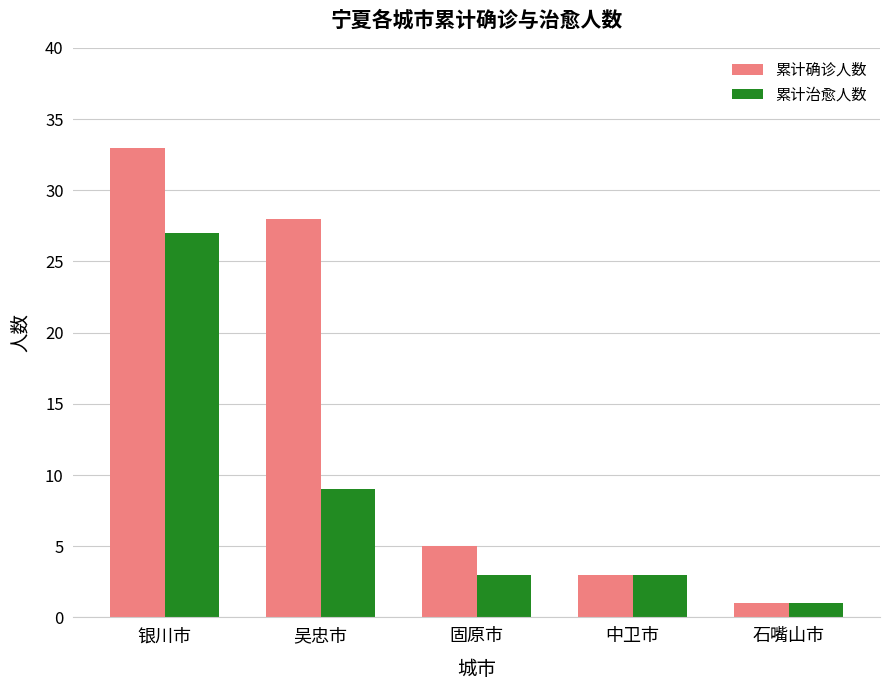

What position from the right is 吴忠市?

4